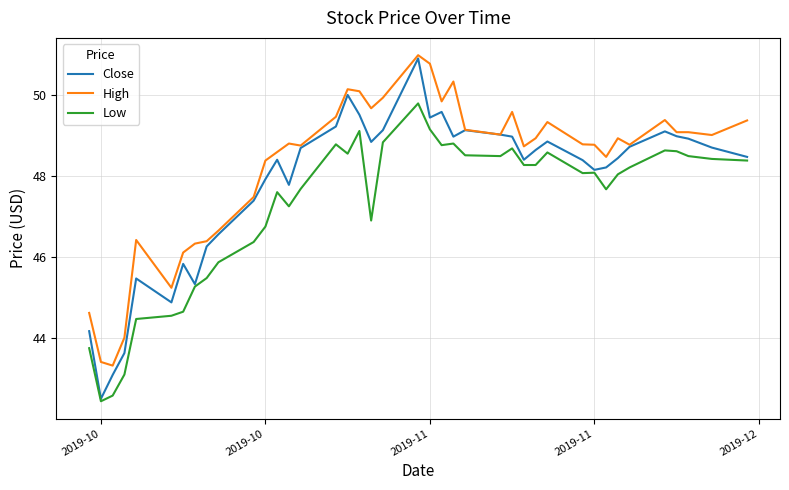

Which series has the widest spread of values?

Close